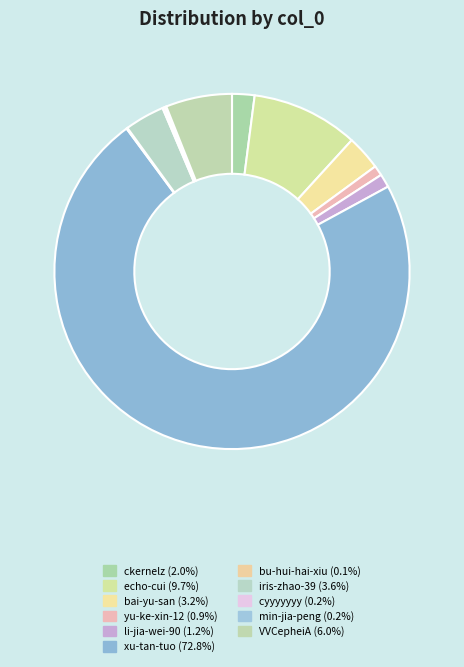

How many slices are in this pie chart?

11